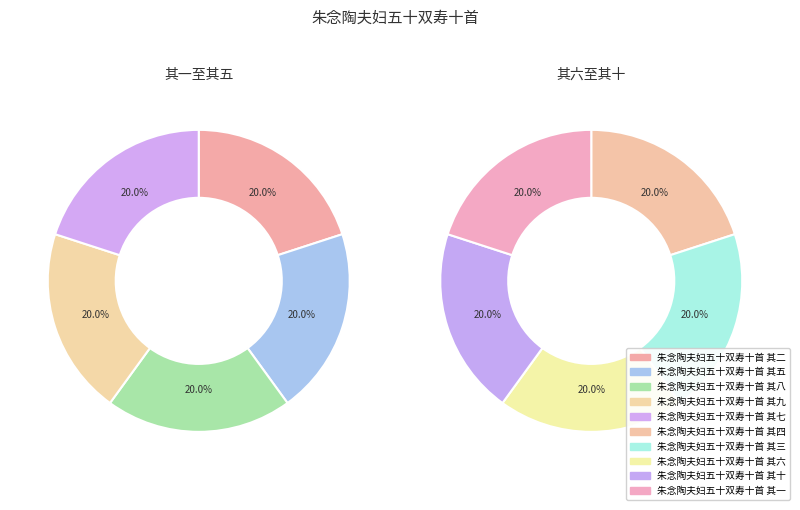

Which category has the biggest portion of the pie?

朱念陶夫妇五十双寿十首 其十